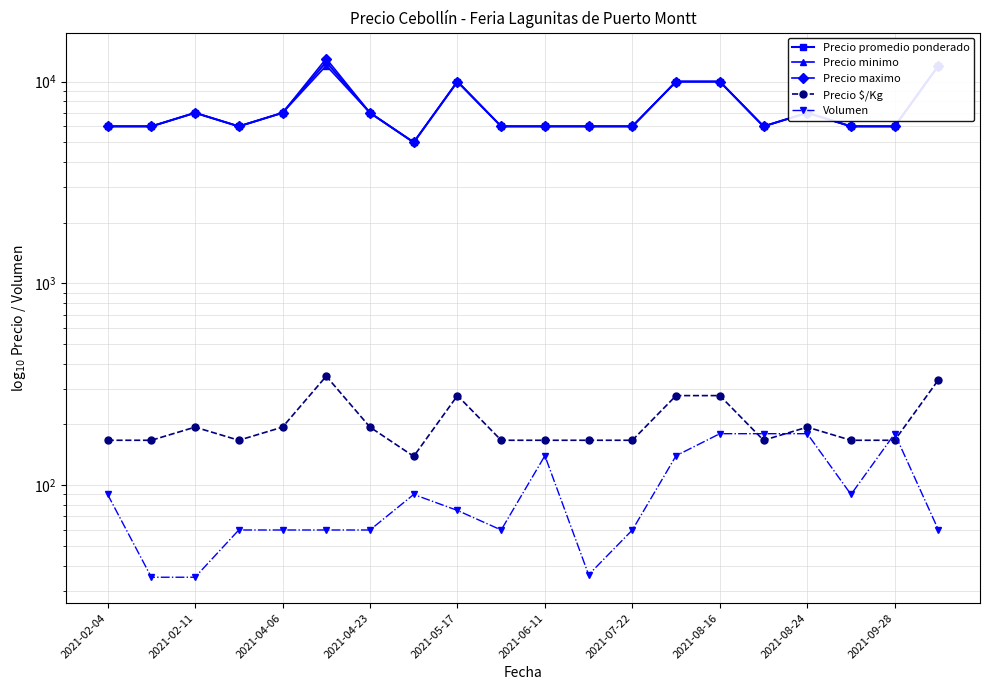

What is the approximate value of Volumen at 2021-06-11, to the nearest 5?

140